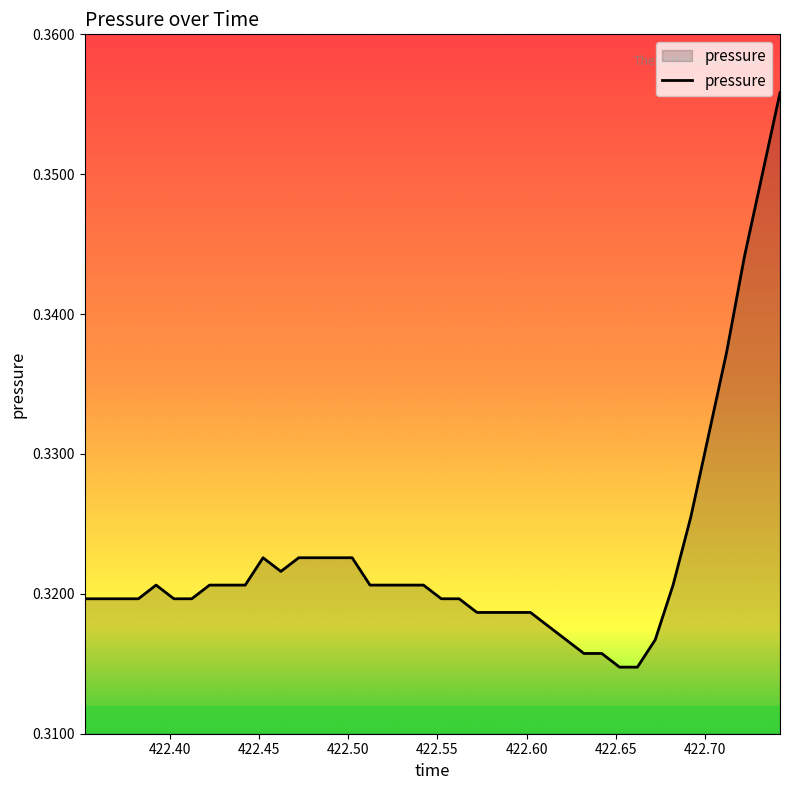

How many interior local valleys (lower than both neighbors) does the data have?

1